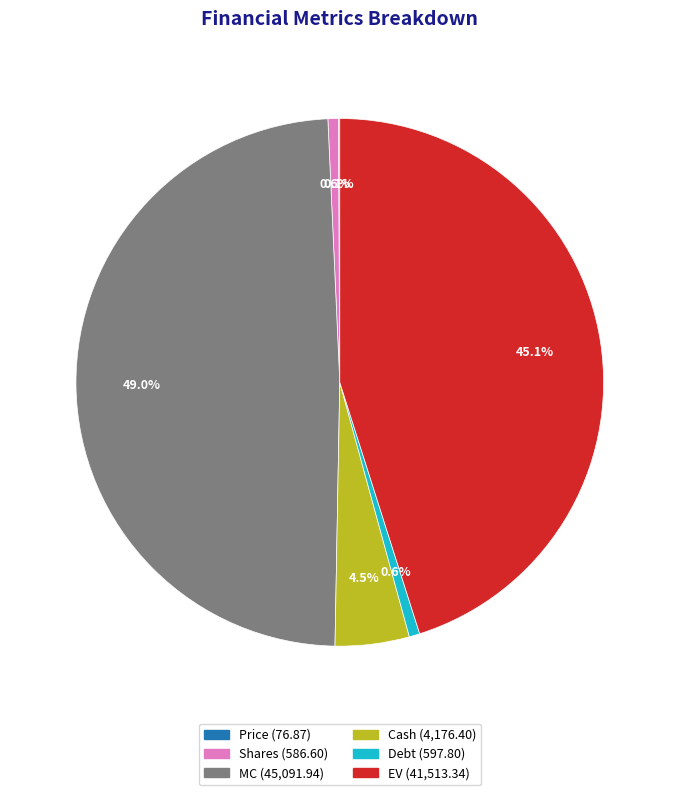

Is the sum of Debt and Cash greater than half?

No